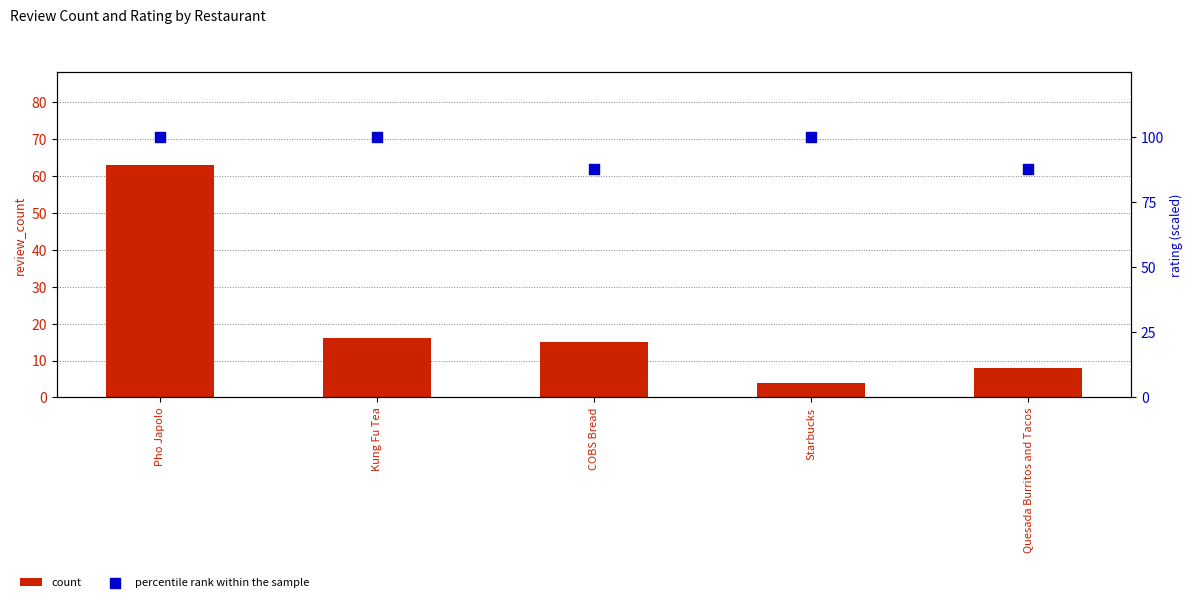

Which series reaches the minimum Y coordinate?

count